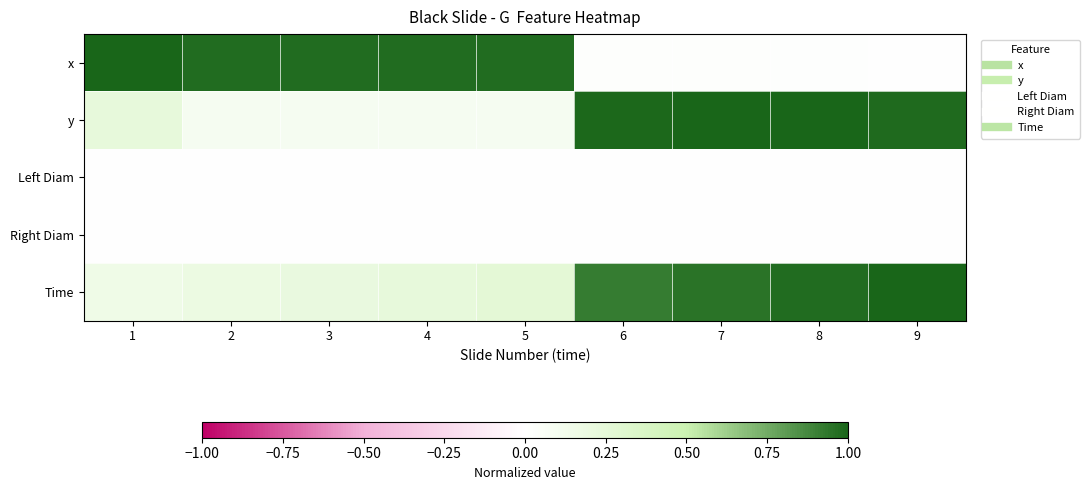

Reading left to right, what are all the values shown in this chart?

x: 1=1.0	2=1.0	3=1.0	4=1.0	5=1.0	6=0.0	7=0.0	8=0.0	9=0.0
y: 1=0.2	2=0.1	3=0.1	4=0.1	5=0.1	6=1.0	7=1.0	8=1.0	9=1.0
Left Diam: 1=0.0	2=0.0	3=0.0	4=0.0	5=0.0	6=0.0	7=0.0	8=0.0	9=0.0
Right Diam: 1=0.0	2=0.0	3=0.0	4=0.0	5=0.0	6=0.0	7=0.0	8=0.0	9=0.0
Time: 1=0.2	2=0.2	3=0.2	4=0.2	5=0.3	6=0.9	7=0.9	8=1.0	9=1.0